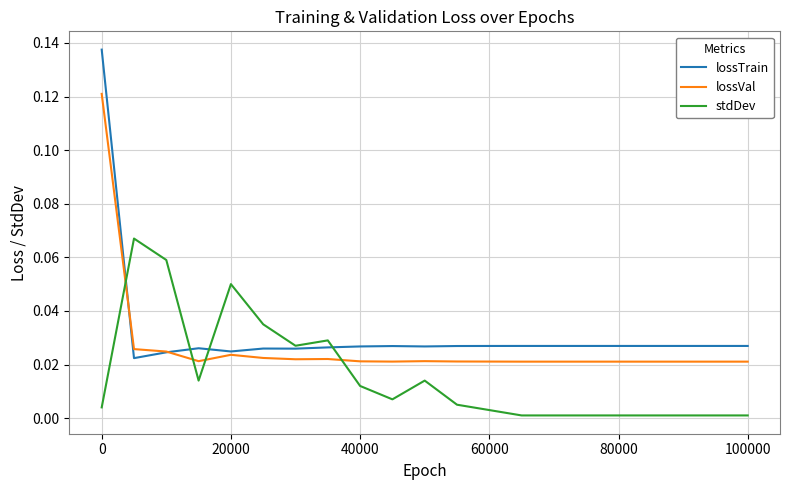

Which series has the largest range (max minus min)?

lossTrain